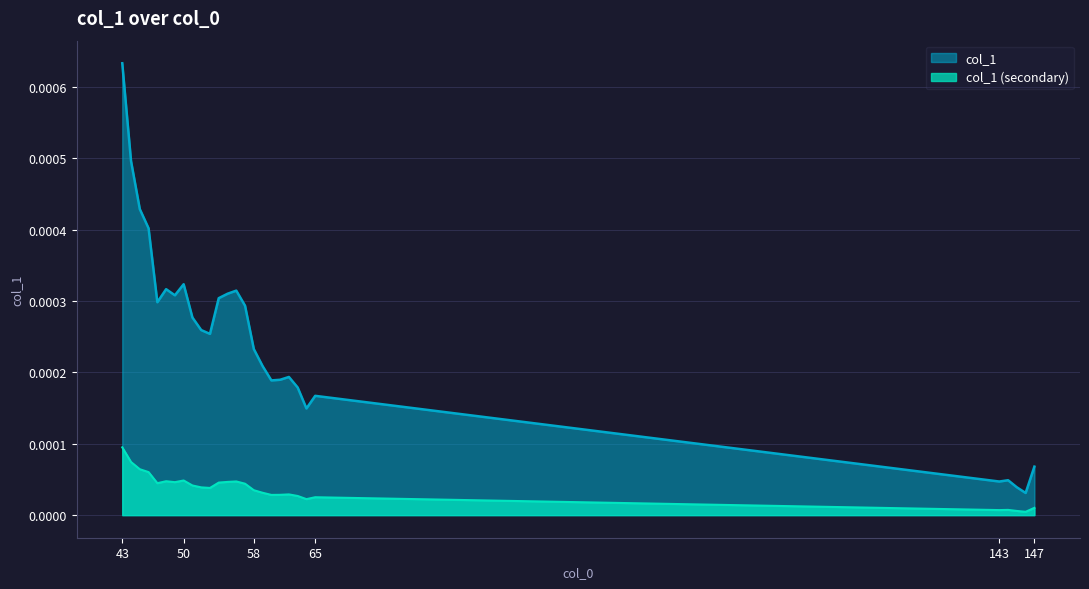

At which category does the chart reach its peak across all series?

43